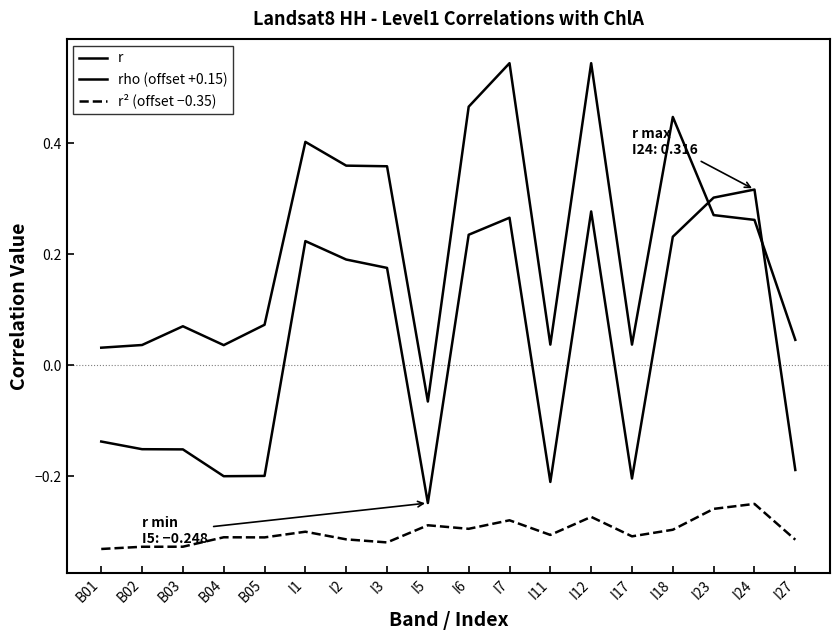

What is the total value across all series at I6?

0.4